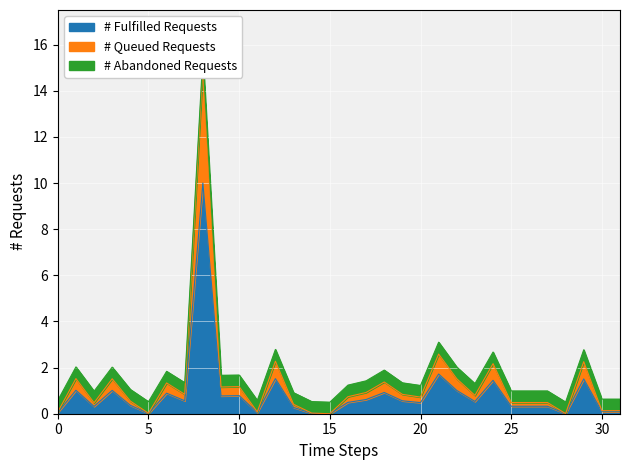

Is it true that # Fulfilled Requests equals 0.5 at 20?

True